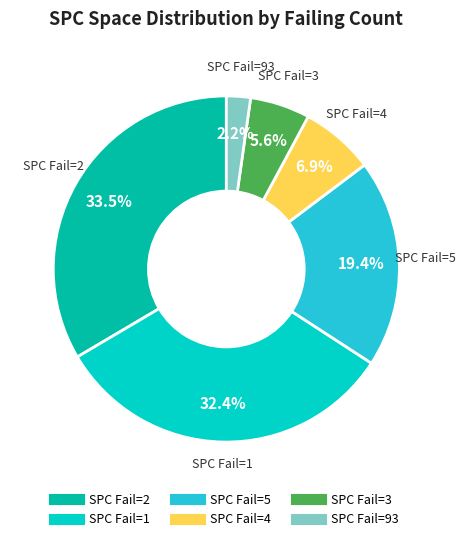

Is there a majority slice in this chart?

No